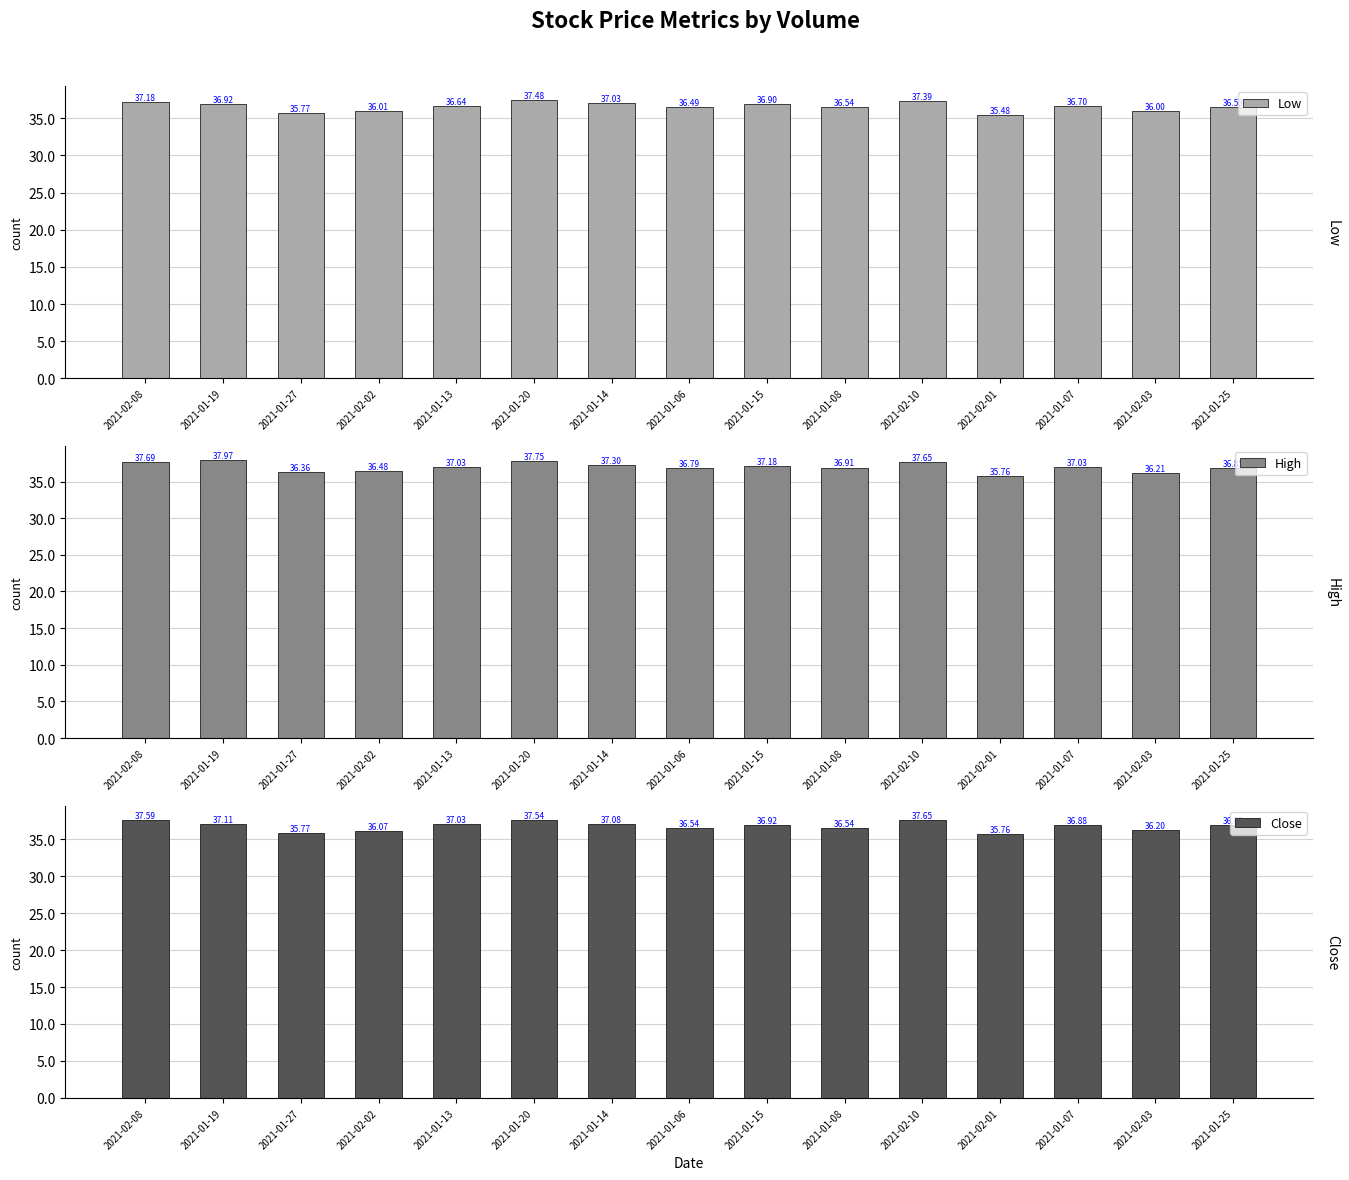

Reading left to right, what are all the values shown in this chart?

Low: 37.2	36.9	35.8	36.0	36.6	37.5	37.0	36.5	36.9	36.5	37.4	35.5	36.7	36.0	36.5
High: 37.7	38.0	36.4	36.5	37.0	37.8	37.3	36.8	37.2	36.9	37.7	35.8	37.0	36.2	36.8
Close: 37.6	37.1	35.8	36.1	37.0	37.5	37.1	36.5	36.9	36.5	37.7	35.8	36.9	36.2	36.8